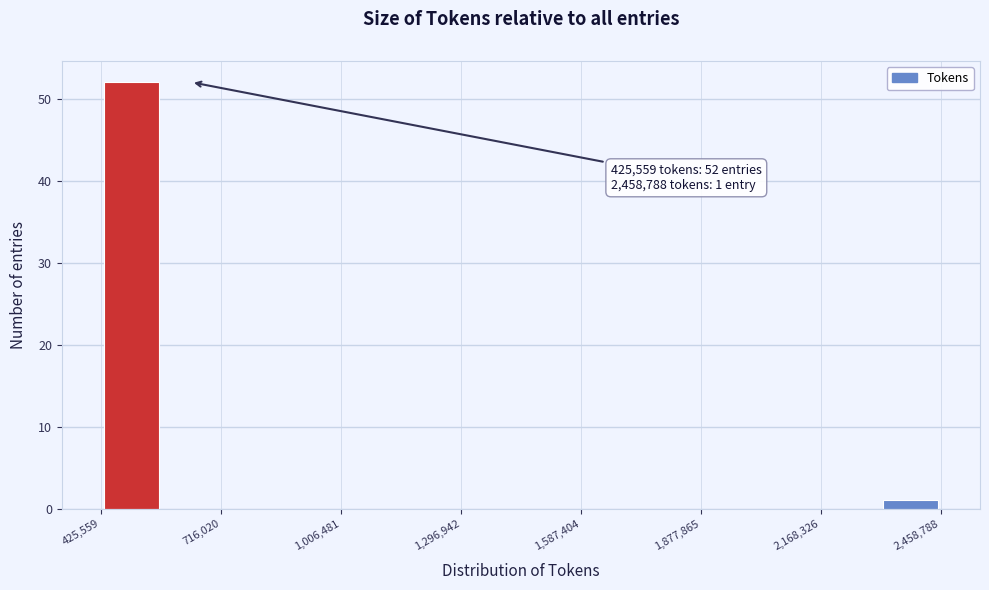

Read against the x-axis, roughly where is the centre of the tallest bar?

500000